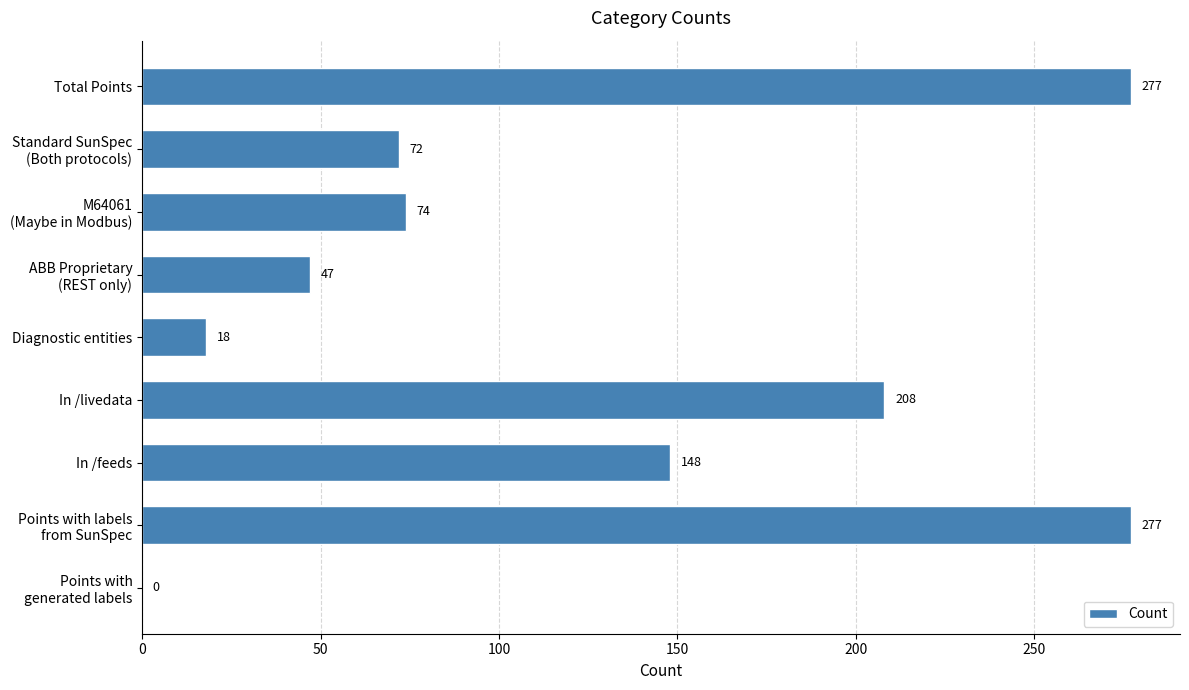

The value at Total Points is 277. True or false?

True